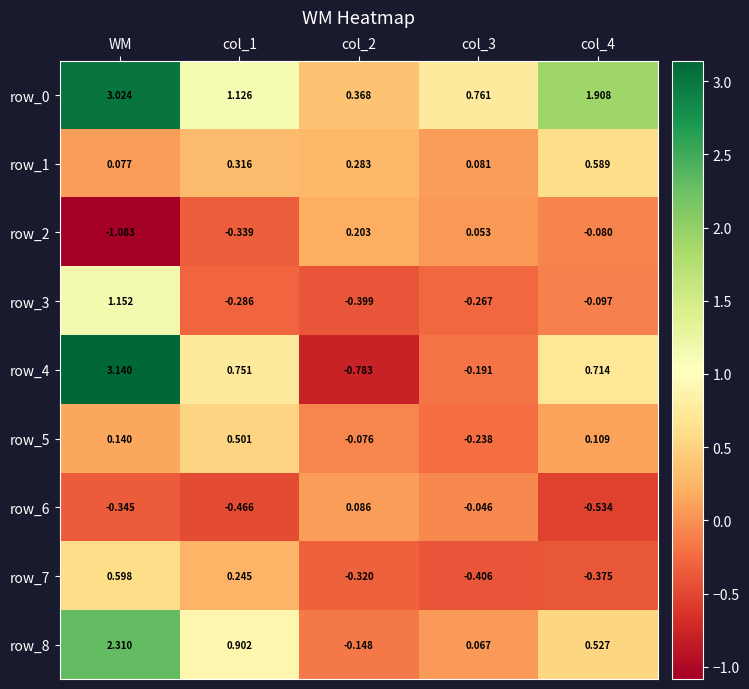

Is the value of row_4 at col_2 greater than the value of row_5 at col_1?

No